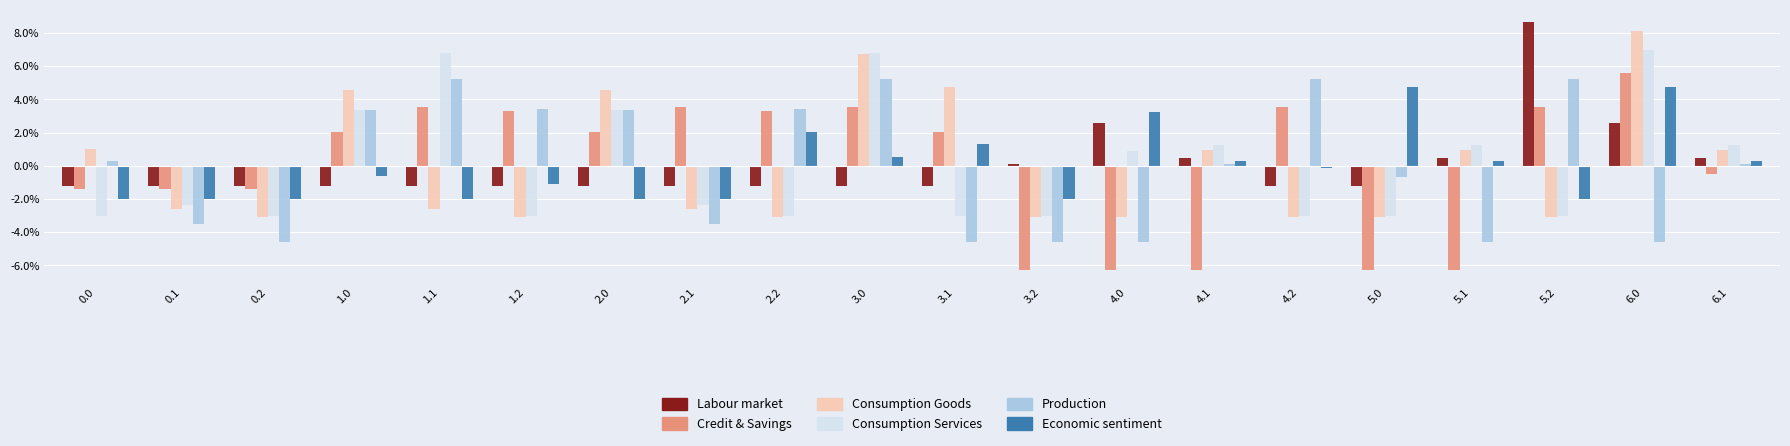

What is the greatest value displayed?

8.6